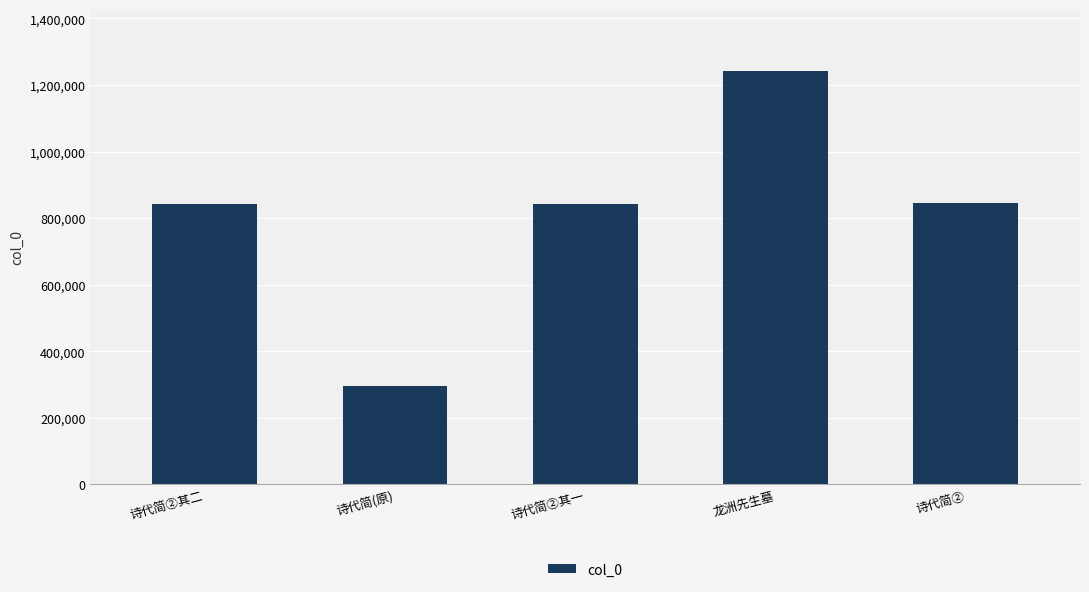

What is the label of the 1st bar from the right?

诗代简②